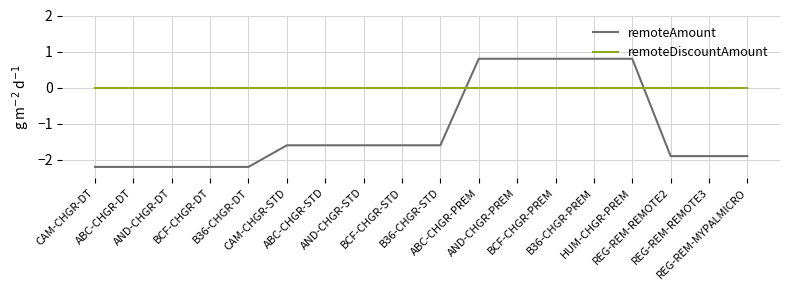

Rank the series by their maximum value, from highest to lowest.

remoteAmount, remoteDiscountAmount